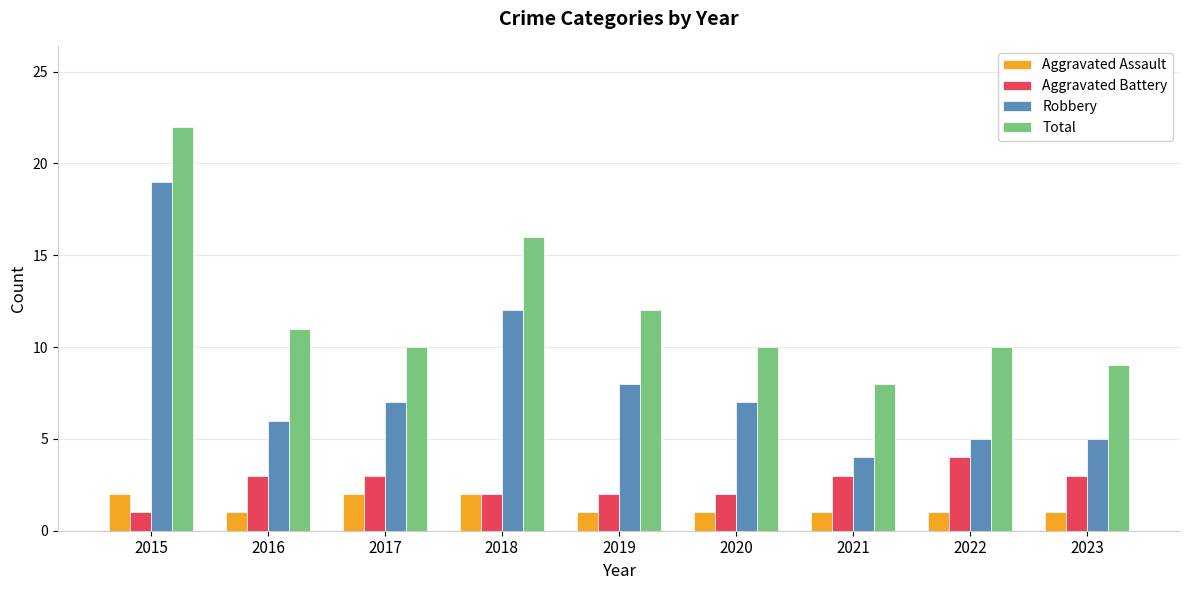

Which series has the widest spread of values?

Robbery